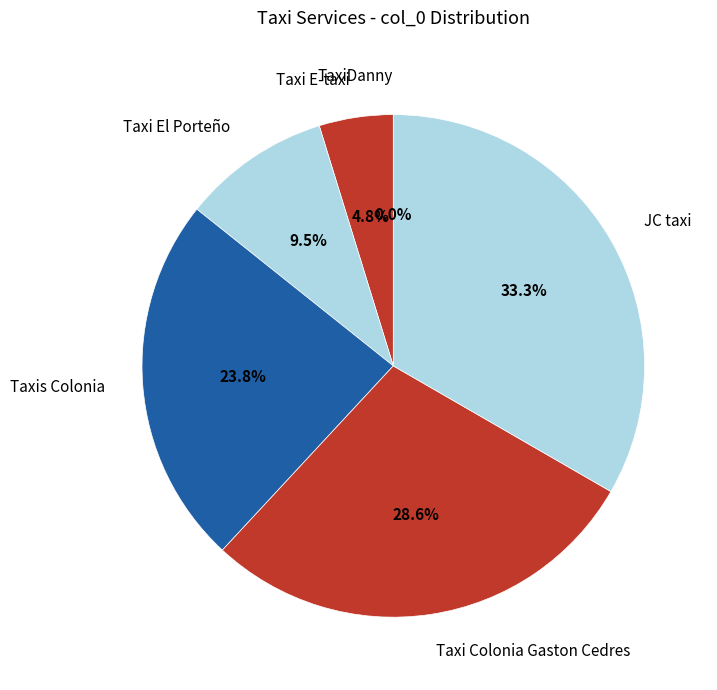

How many segments does this pie chart have?

6